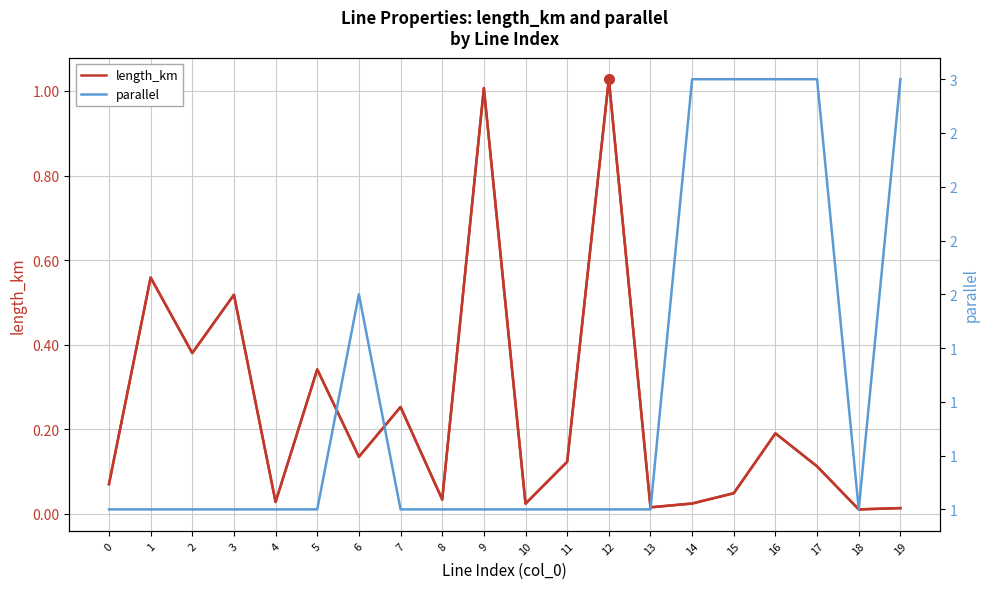

Between 11 and 12, which is larger?

12